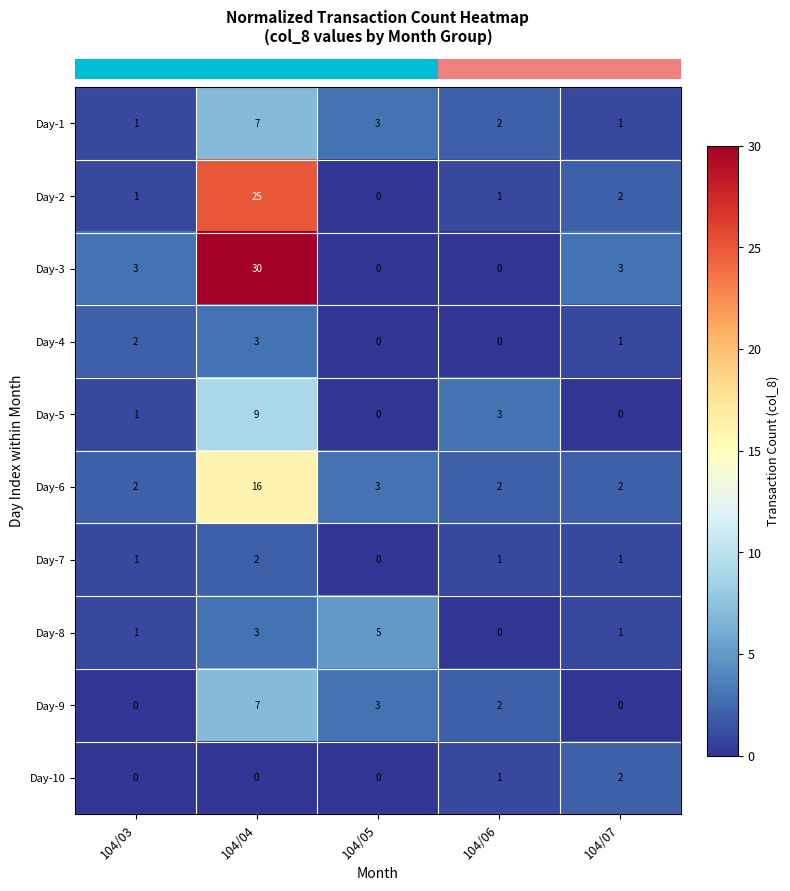

What is the greatest value displayed?

30